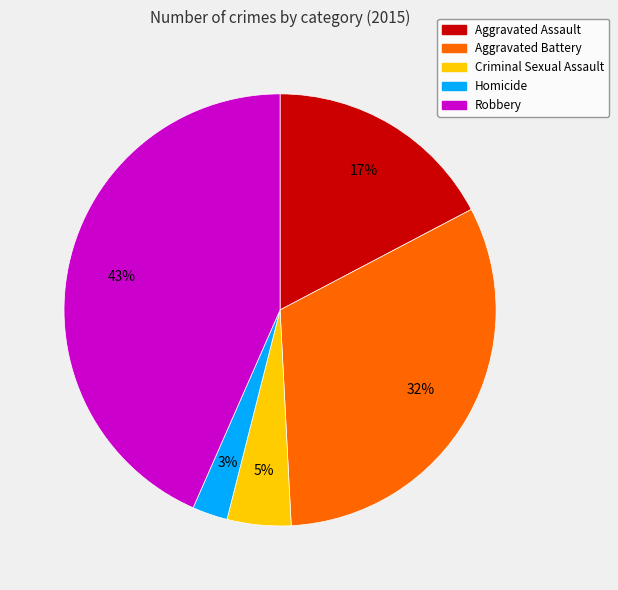

To the nearest percent, what is the average slice percentage?

20%